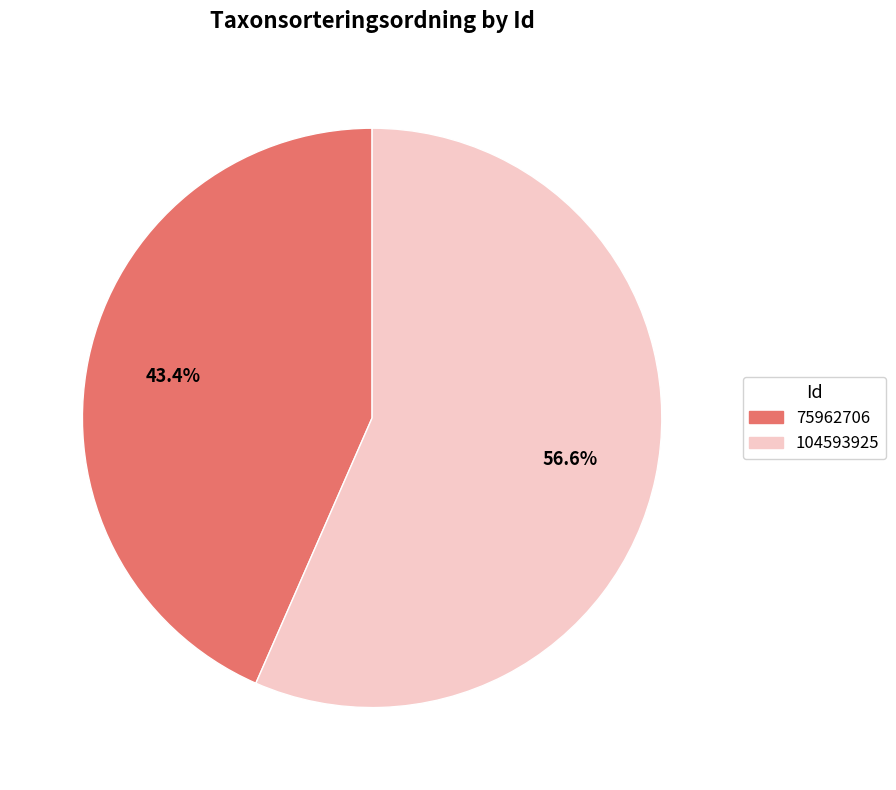

Count the number of slices in the pie.

2